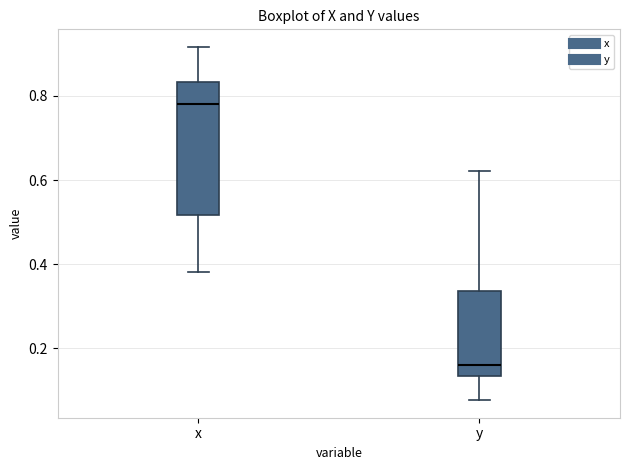

Reading left to right, transcribe this box plot: for each box, give where its median line is, the range the box spans, and where its two whiskers end, as read against the y-axis. The values are not printed on the chart, so give them approximately, as read against the axis.

x: median 0.78, box 0.52 to 0.84, whiskers 0.38 to 0.92
y: median 0.16, box 0.14 to 0.34, whiskers 0.08 to 0.62